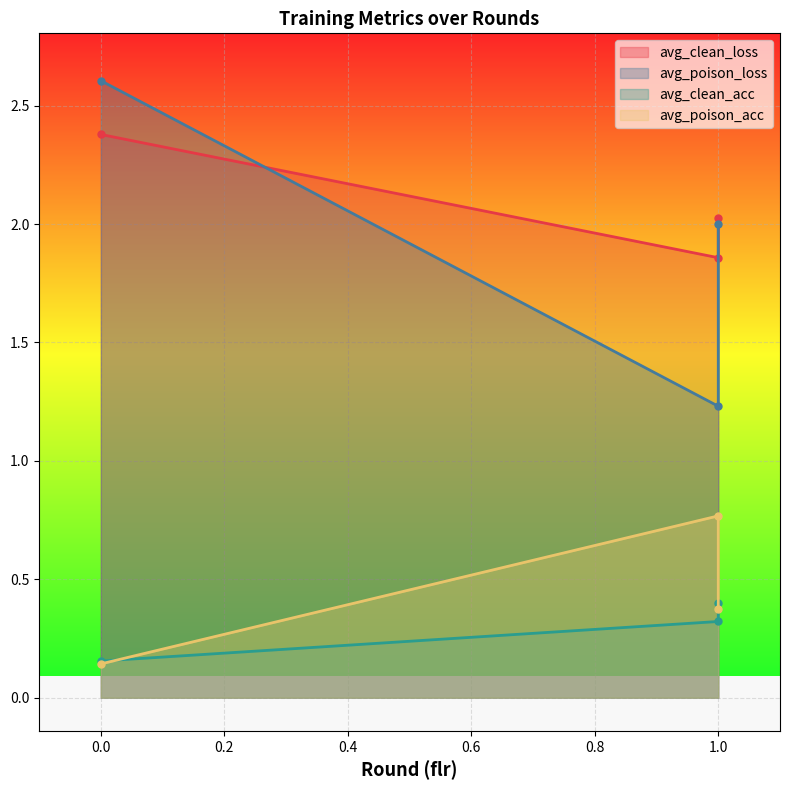

True or false: avg_poison_acc has a value of 0.4 at 1.

True